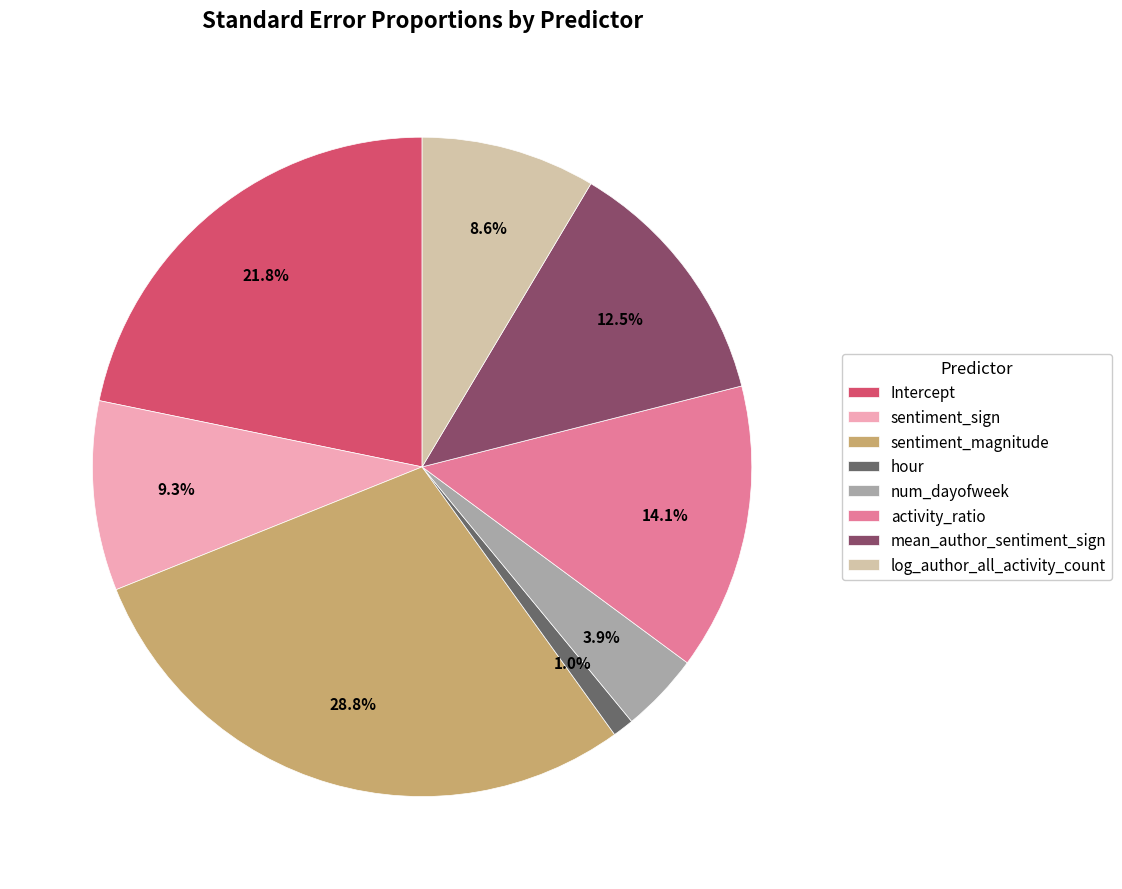

Is there a majority slice in this chart?

No